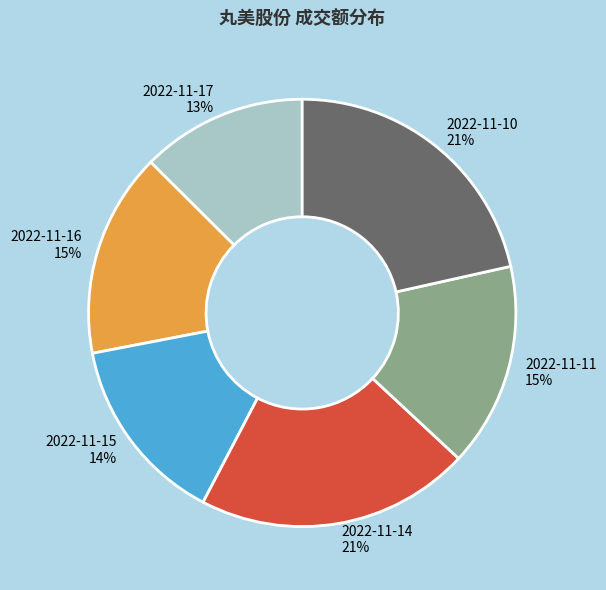

Count the number of slices in the pie.

6